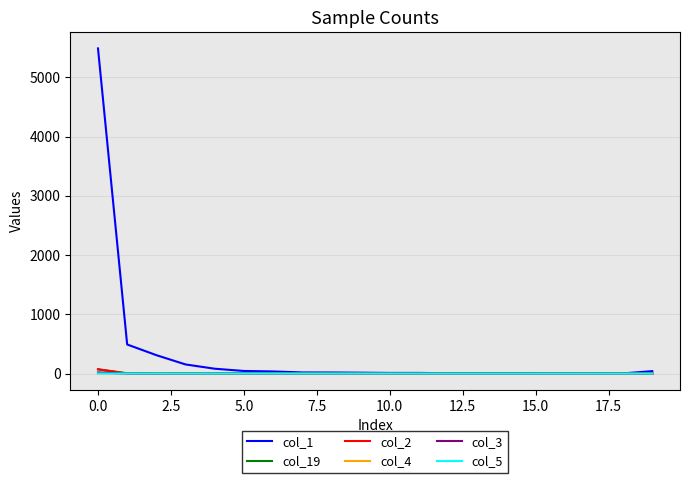

What is the maximum value for col_5?

2